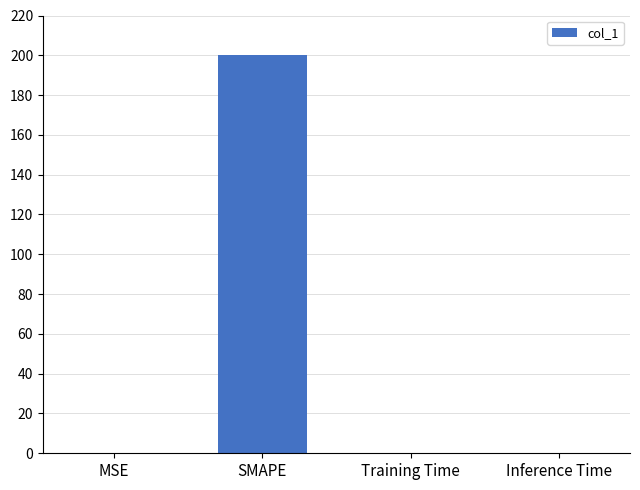

Which has a higher value, Training Time or SMAPE?

SMAPE